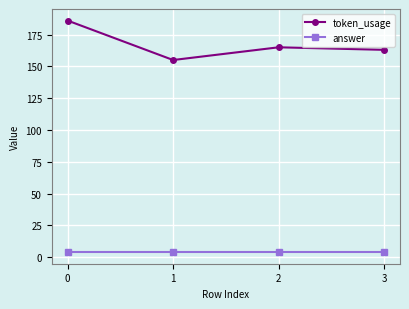

How many distinct data groups are displayed?

2